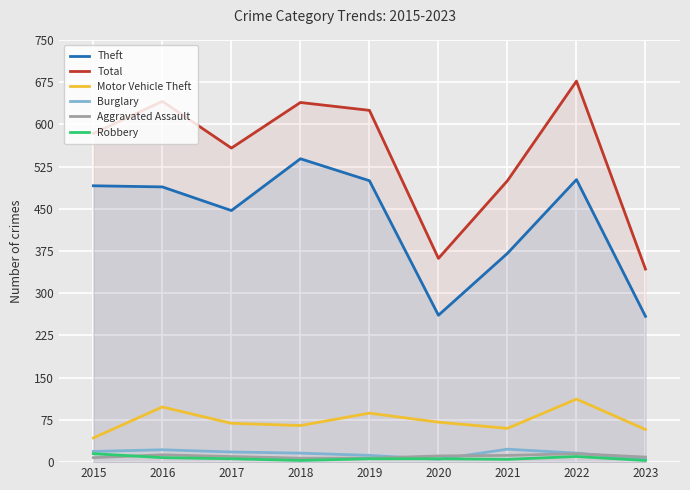

Between 2022 and 2023, which series saw the biggest shift?

Total